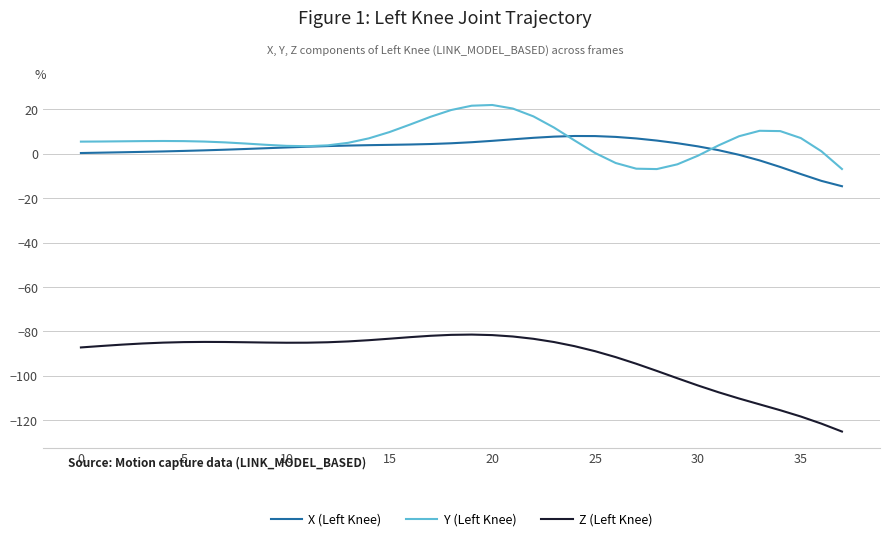

True or false: Z (Left Knee) and Y (Left Knee) cross at least once.

False